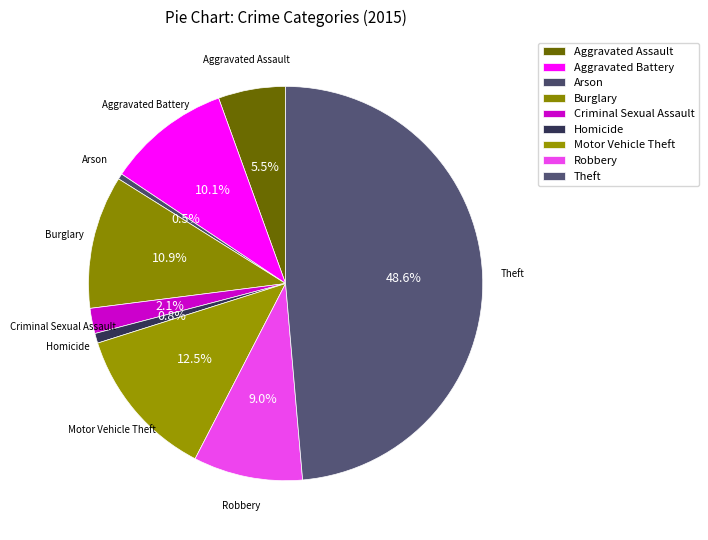

Is it true that Robbery is 14% of the pie?

False